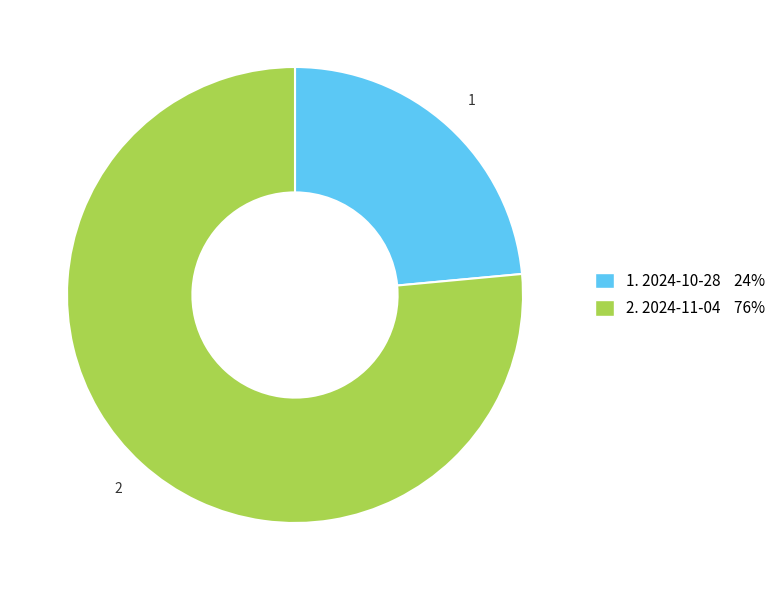

Count the number of slices in the pie.

2